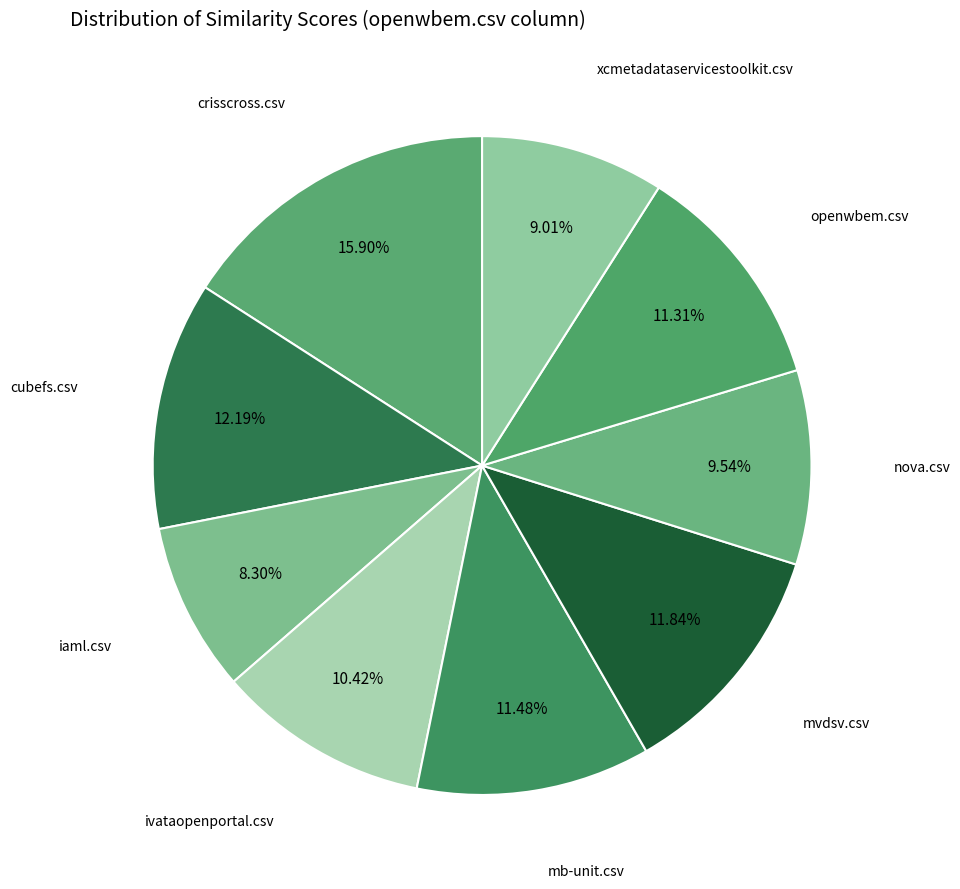

To the nearest percent, what percentage of the pie is mvdsv.csv?

12%